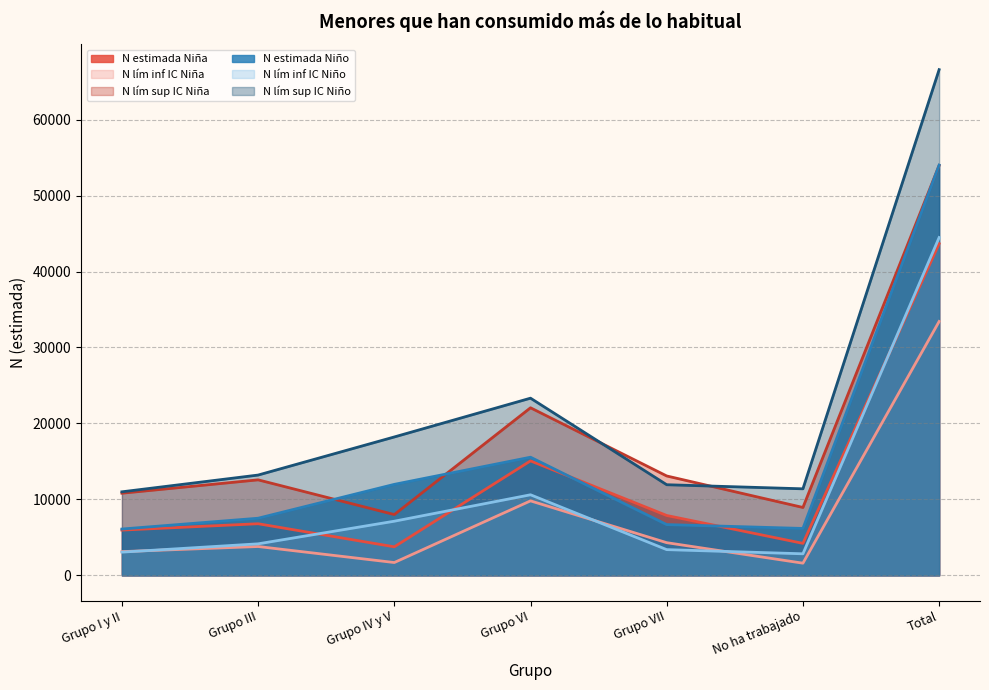

True or false: N estimada Niña and N lím sup IC Niño cross at least once.

False